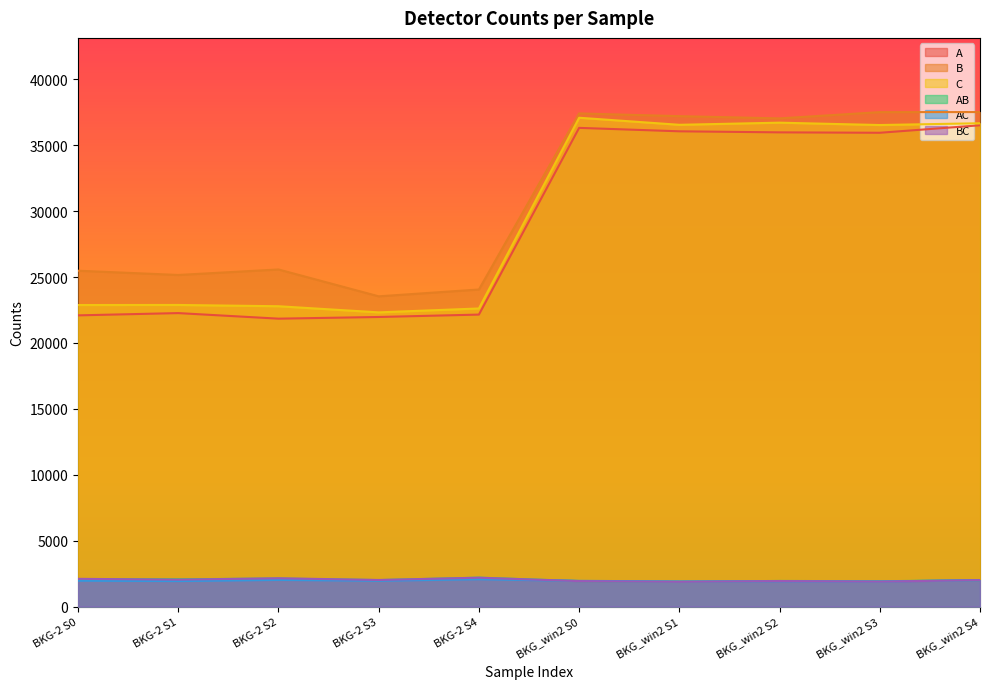

Reading right to left, extract all data points from this chart.

A: BKG_win2 S4=36513	BKG_win2 S3=35945	BKG_win2 S2=35976	BKG_win2 S1=36056	BKG_win2 S0=36316	BKG-2 S4=22153	BKG-2 S3=21971	BKG-2 S2=21844	BKG-2 S1=22266	BKG-2 S0=22094
B: BKG_win2 S4=37515	BKG_win2 S3=37512	BKG_win2 S2=37036	BKG_win2 S1=37205	BKG_win2 S0=37412	BKG-2 S4=24056	BKG-2 S3=23538	BKG-2 S2=25576	BKG-2 S1=25158	BKG-2 S0=25481
C: BKG_win2 S4=36667	BKG_win2 S3=36532	BKG_win2 S2=36711	BKG_win2 S1=36549	BKG_win2 S0=37084	BKG-2 S4=22617	BKG-2 S3=22321	BKG-2 S2=22786	BKG-2 S1=22883	BKG-2 S0=22878
AB: BKG_win2 S4=2007	BKG_win2 S3=1925	BKG_win2 S2=1948	BKG_win2 S1=1892	BKG_win2 S0=1939	BKG-2 S4=2197	BKG-2 S3=2011	BKG-2 S2=2131	BKG-2 S1=2072	BKG-2 S0=2086
AC: BKG_win2 S4=2010	BKG_win2 S3=1909	BKG_win2 S2=1928	BKG_win2 S1=1910	BKG_win2 S0=1955	BKG-2 S4=2076	BKG-2 S3=1963	BKG-2 S2=2026	BKG-2 S1=1939	BKG-2 S0=1966
BC: BKG_win2 S4=2009	BKG_win2 S3=1899	BKG_win2 S2=1941	BKG_win2 S1=1882	BKG_win2 S0=1936	BKG-2 S4=2194	BKG-2 S3=2022	BKG-2 S2=2151	BKG-2 S1=2047	BKG-2 S0=2108